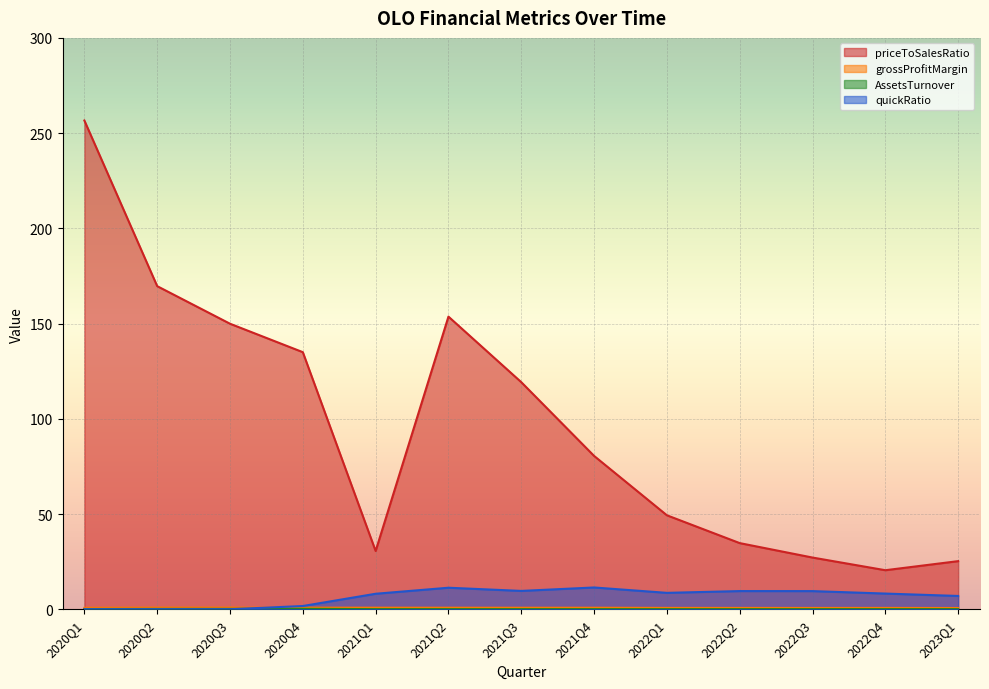

What position from the left is 2023Q1?

13